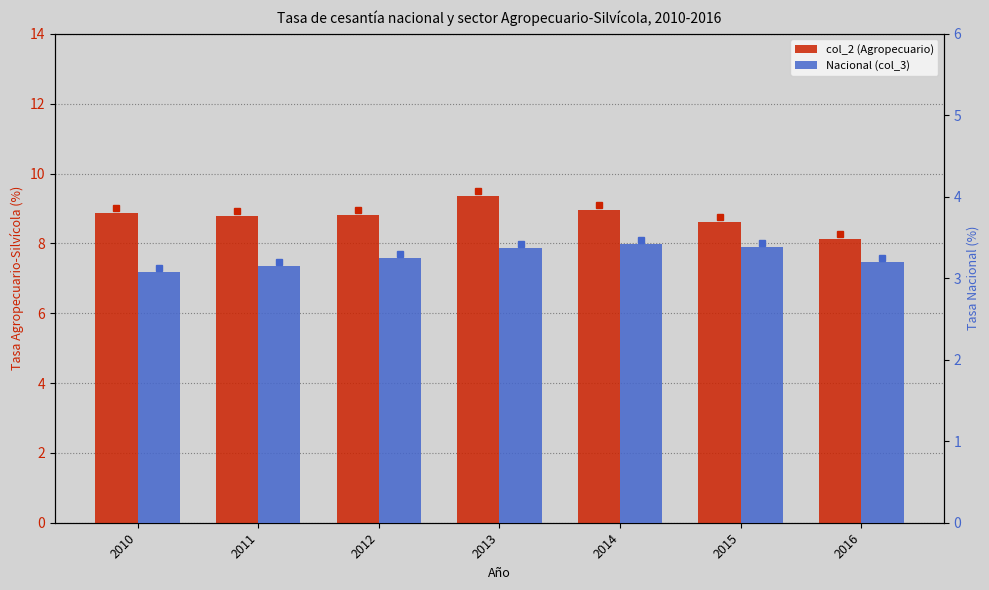

What is the difference between the maximum and minimum values in the col_2 (Agropecuario) series?

1.2